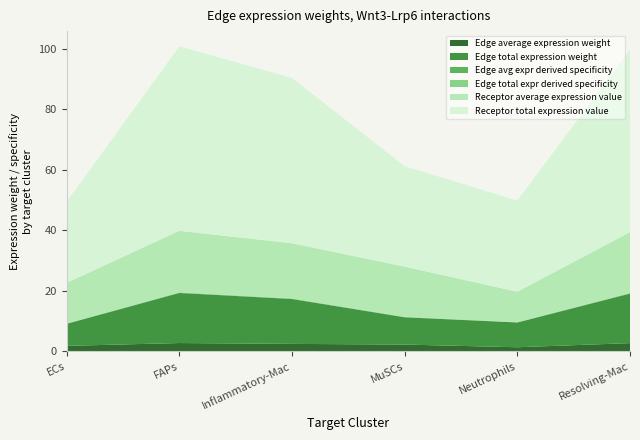

Reading right to left, extract all data points from this chart.

Edge average expression weight: 2.7	1.4	2.3	2.5	2.8	1.8
Edge total expression weight: 16.4	8.2	9.0	14.8	16.5	7.3
Edge avg expr derived specificity: 0.1	0.1	0.1	0.1	0.1	0.1
Edge total expr derived specificity: 0.1	0.1	0.1	0.1	0.1	0.0
Receptor average expression value: 20.1	10.1	16.6	18.2	20.3	13.4
Receptor total expression value: 60.3	30.2	33.2	54.7	61.0	26.8